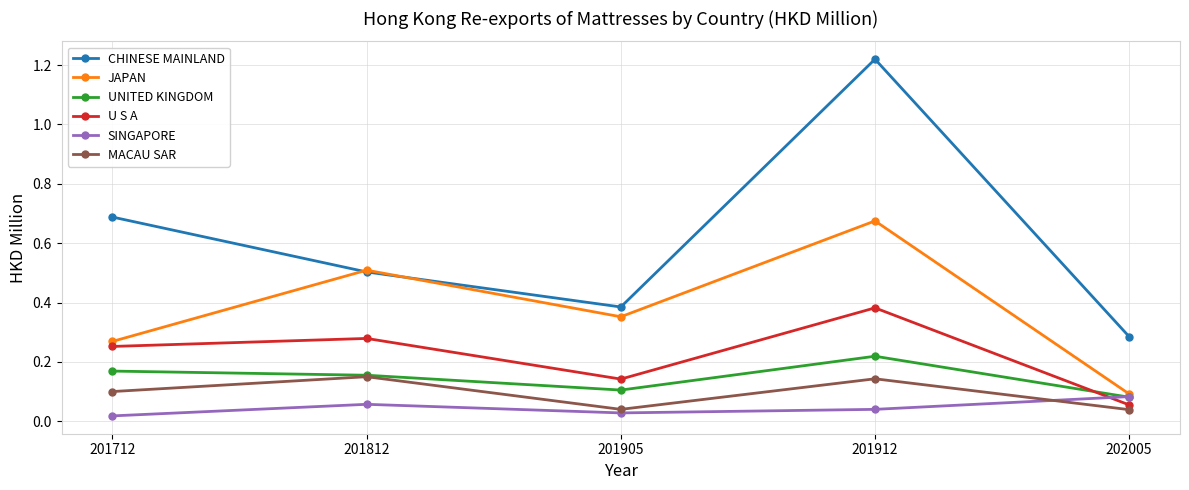

True or false: MACAU SAR has a value of 0.0 at 201712.

False